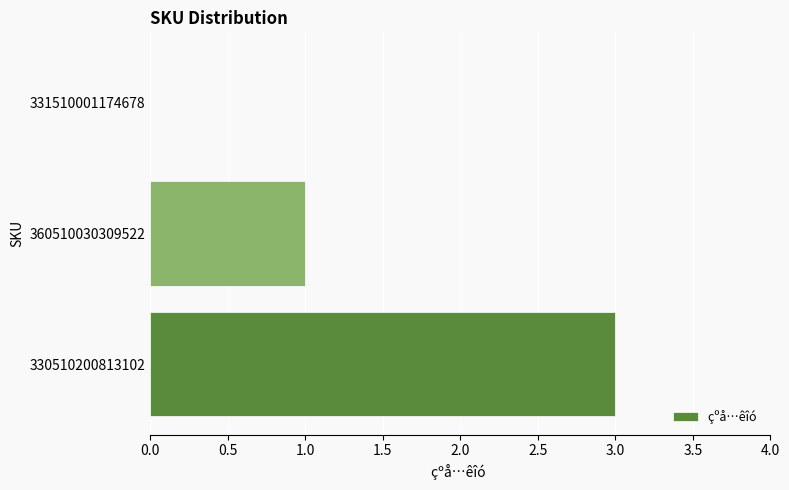

The value at 330510200813102 is 4. True or false?

False